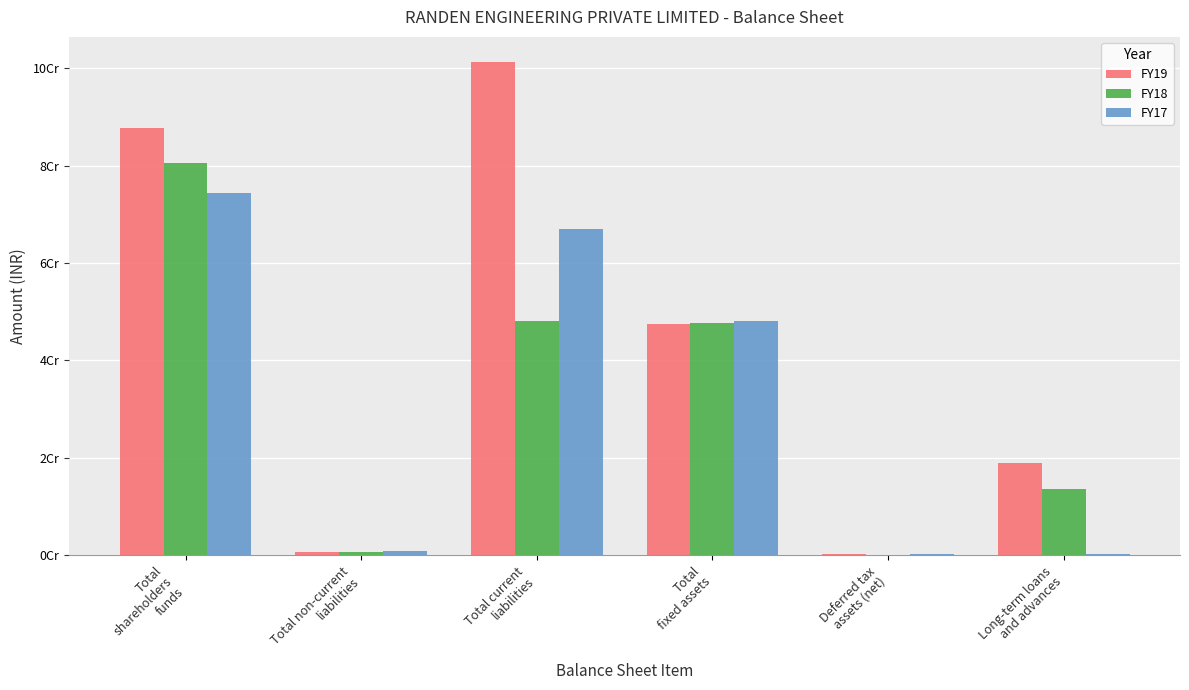

Reading left to right, extract all data points from this chart.

FY19: Total
shareholders
funds=87690755	Total non-current
liabilities=589468	Total current
liabilities=101412628	Total
fixed assets=47517483	Deferred tax
assets (net)=238861	Long-term loans
and advances=18841591
FY18: Total
shareholders
funds=80626710	Total non-current
liabilities=699009	Total current
liabilities=48157847	Total
fixed assets=47705957	Deferred tax
assets (net)=11981	Long-term loans
and advances=13576433
FY17: Total
shareholders
funds=74335576	Total non-current
liabilities=889231	Total current
liabilities=66972433	Total
fixed assets=48153087	Deferred tax
assets (net)=236674	Long-term loans
and advances=204640